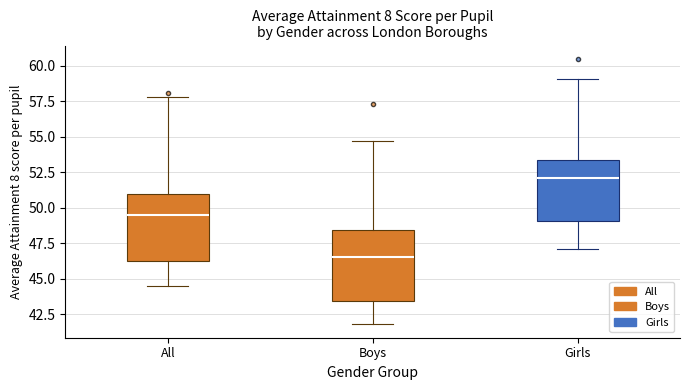

Which box's median line is the lowest?

Boys